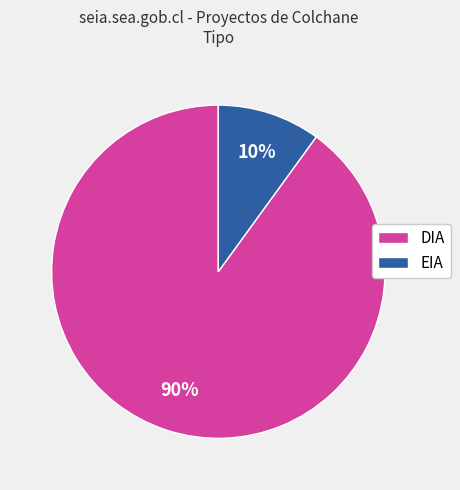

To the nearest percent, what portion does DIA represent?

90%